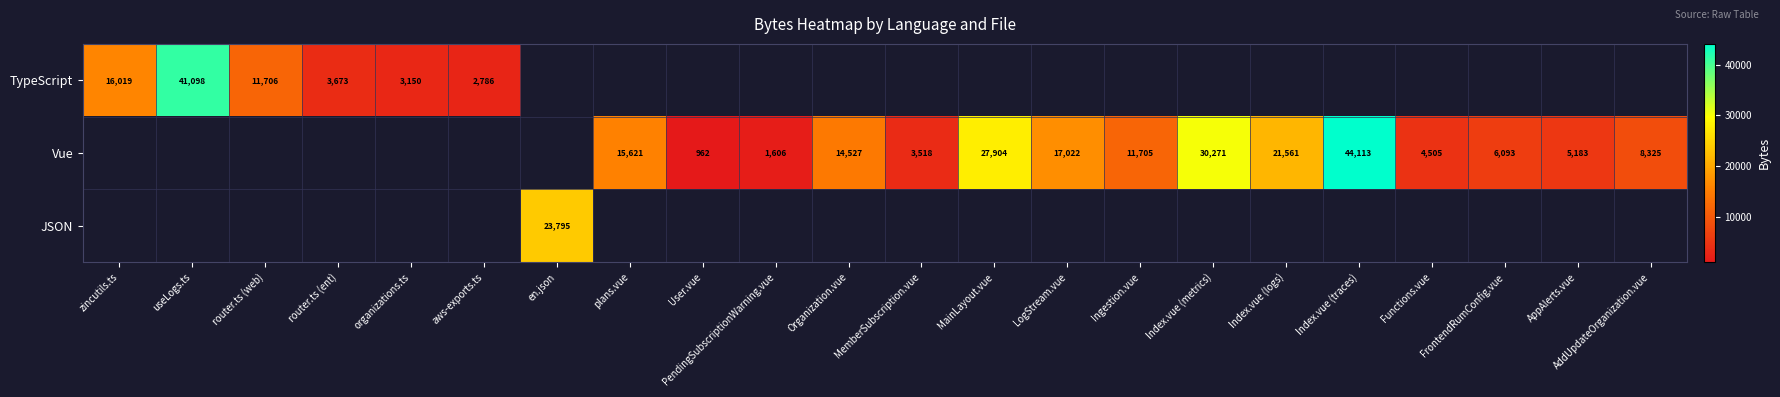

The value of TypeScript at aws-exports.ts is 2786. True or false?

True